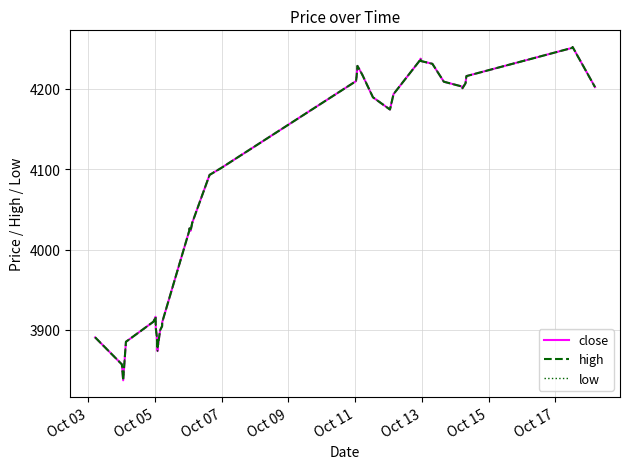

Does the chart have visible grid lines?

Yes